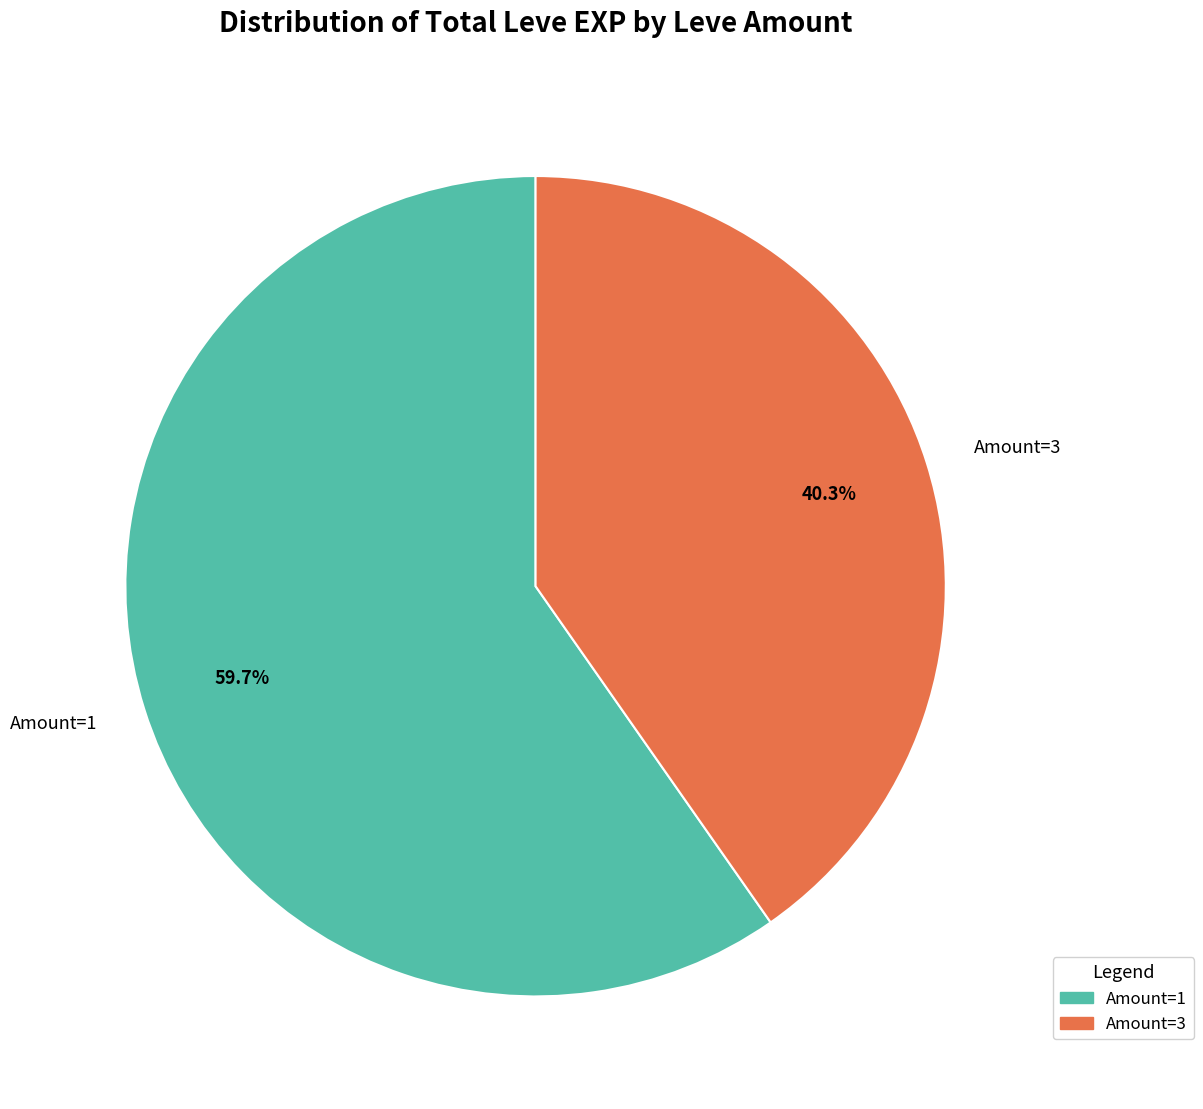

Count the number of slices in the pie.

2